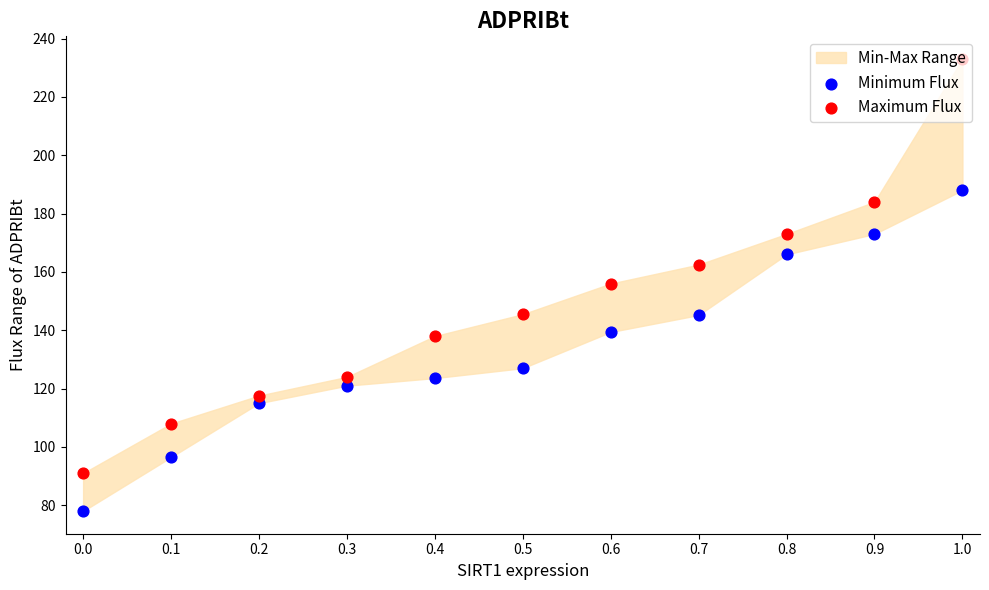

At which category is the sum across all series the highest?

1.0